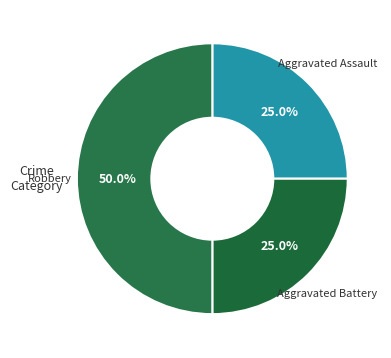

To the nearest percent, what is the difference between the Robbery and Aggravated Battery slice percentages?

25%